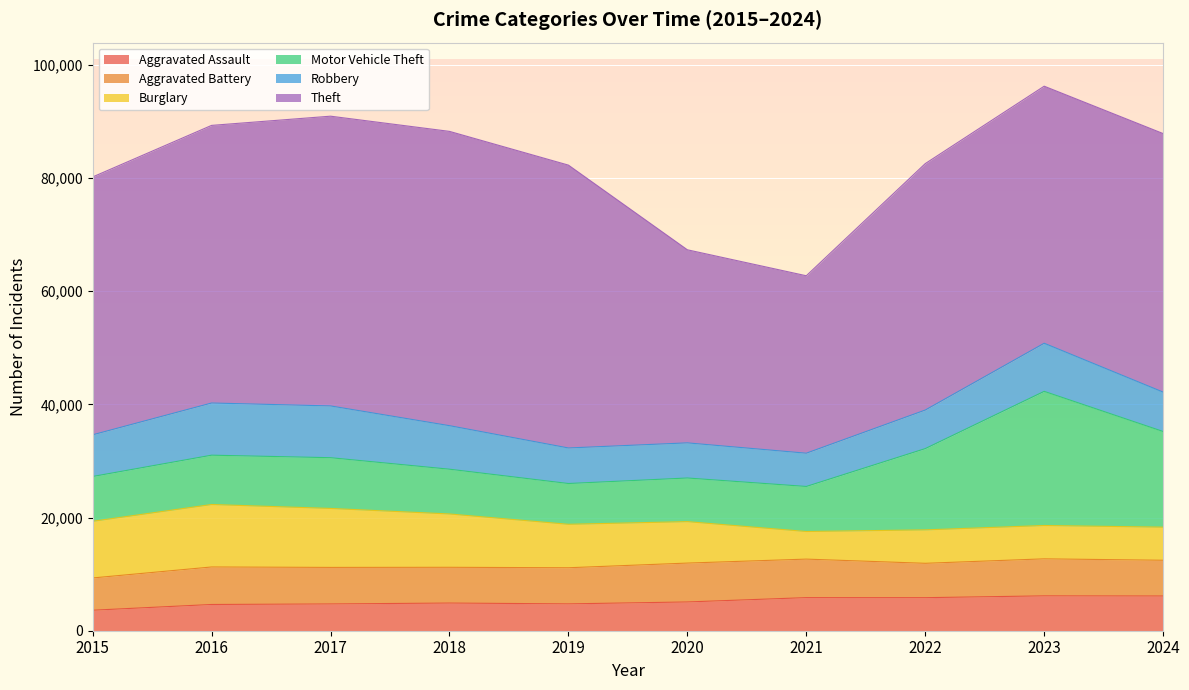

At which category does Burglary reach its first local peak?

2016